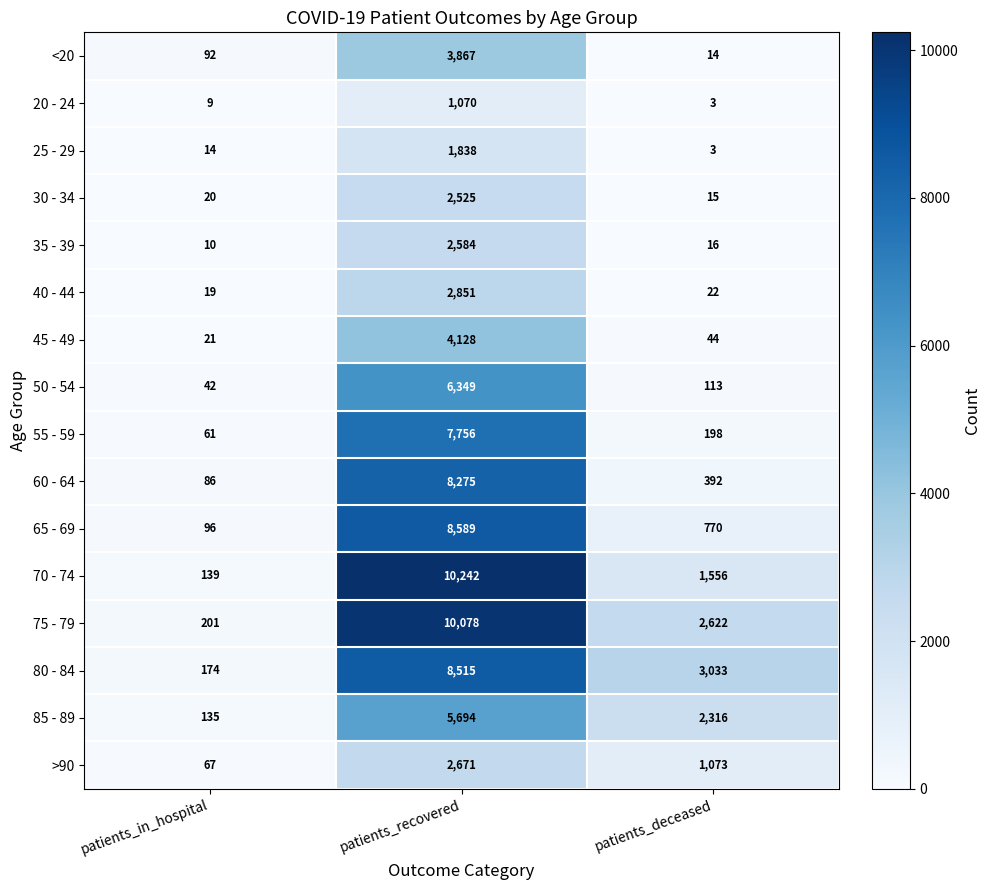

At which label is 85 - 89 closest to 2914?

patients_deceased